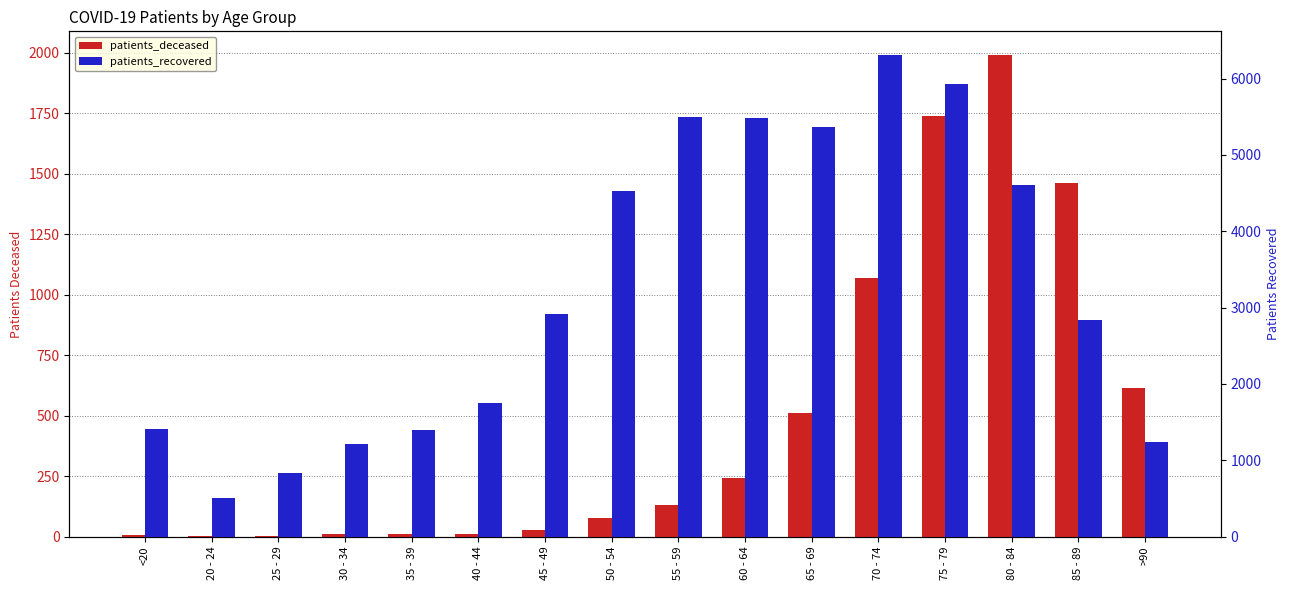

The patients_deceased series shows 1068 at 70 - 74. True or false?

True